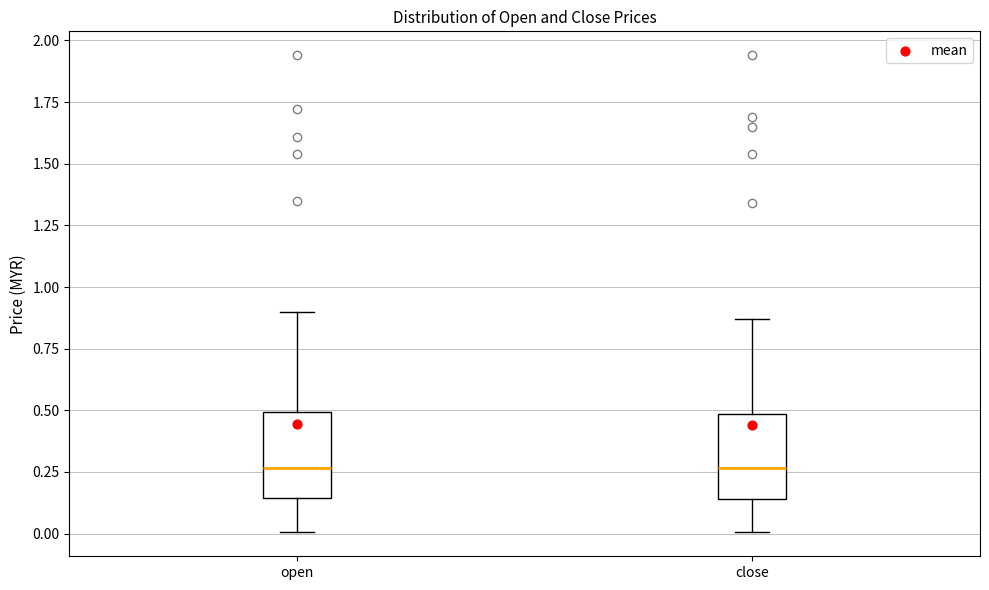

Reading left to right, transcribe this box plot: for each box, give where its median line is, the range the box spans, and where its two whiskers end, as read against the y-axis. The values are not printed on the chart, so give them approximately, as read against the axis.

open: median 0.25, box 0.15 to 0.50, whiskers 0.00 to 0.90
close: median 0.25, box 0.15 to 0.50, whiskers 0.00 to 0.85